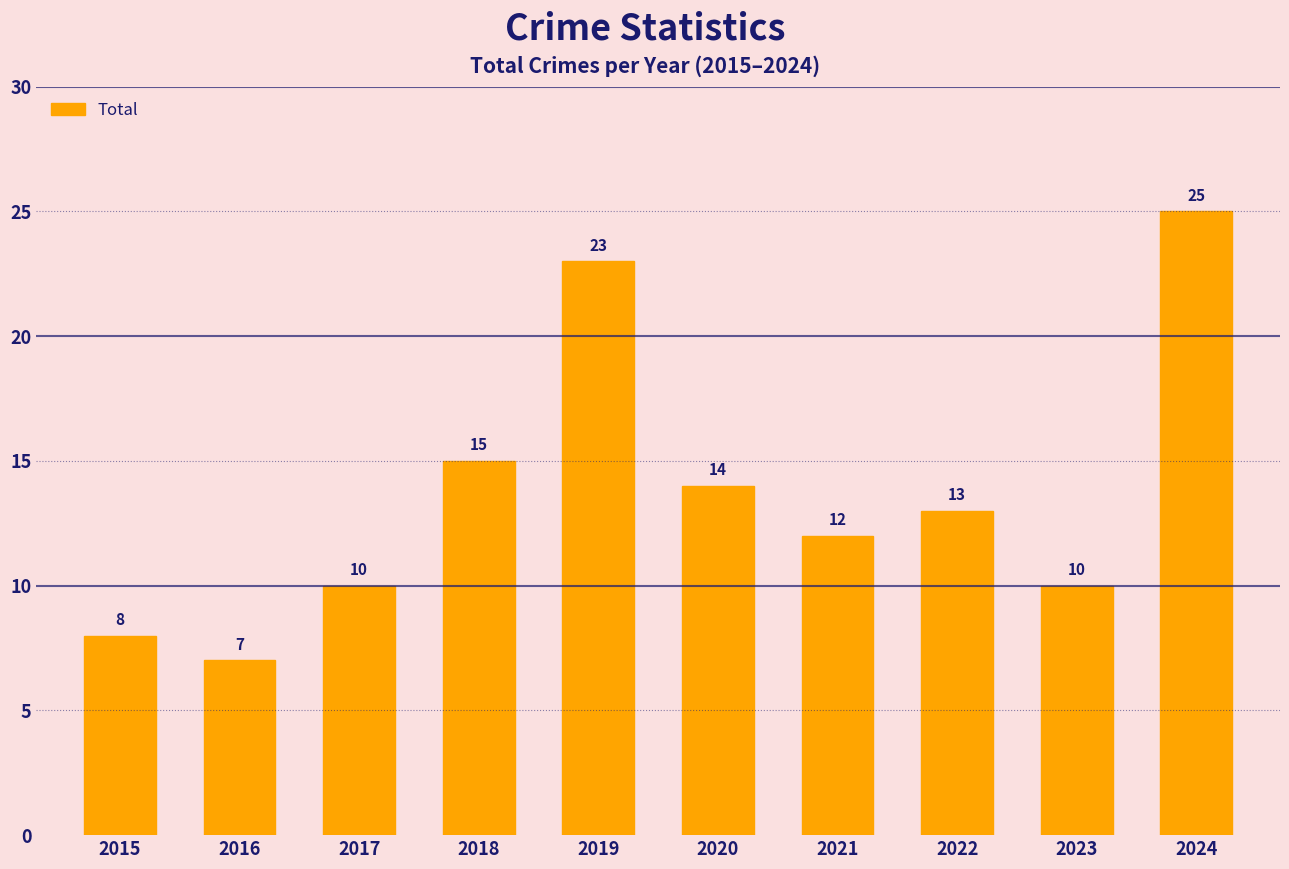

What is the approximate value at 2021, to the nearest 5?

10